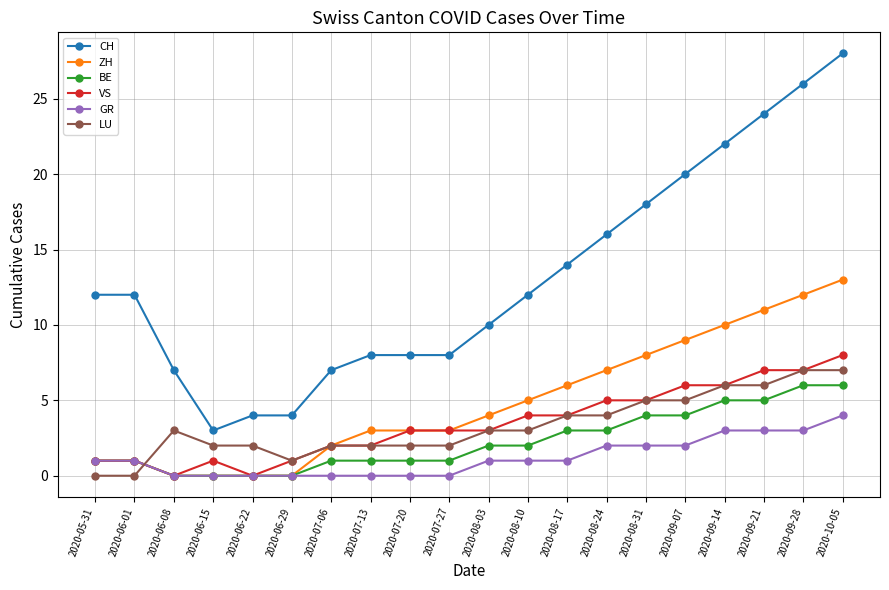

Is the value of LU at 2020-06-29 greater than the value of CH at 2020-08-31?

No